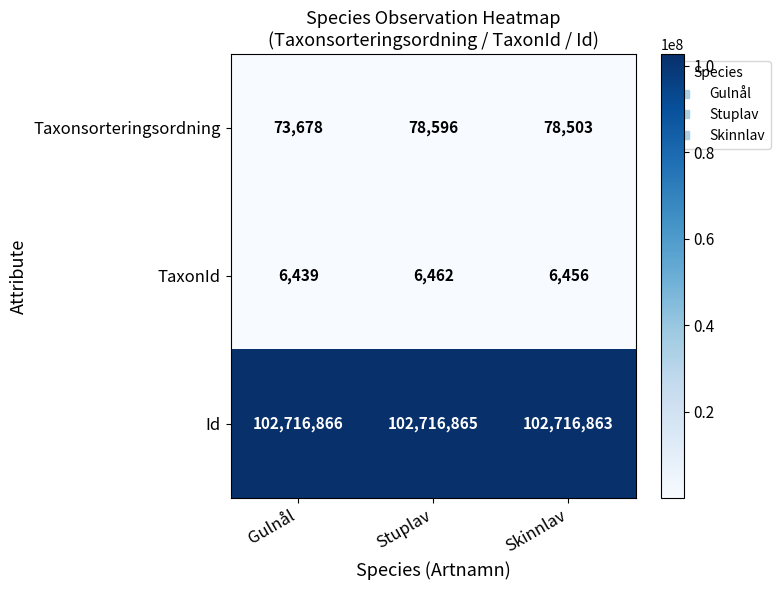

Count the number of data series in this chart.

3